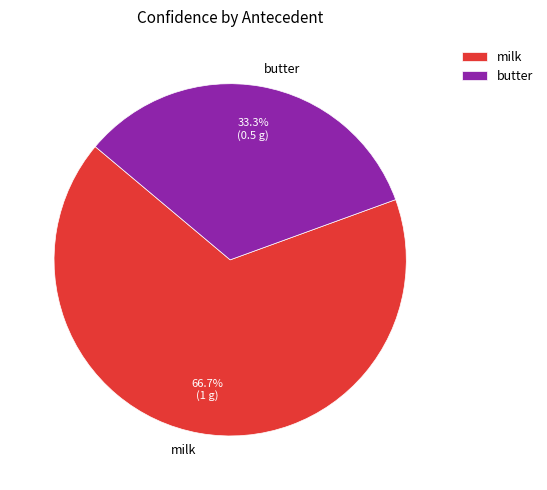

Count the number of slices in the pie.

2